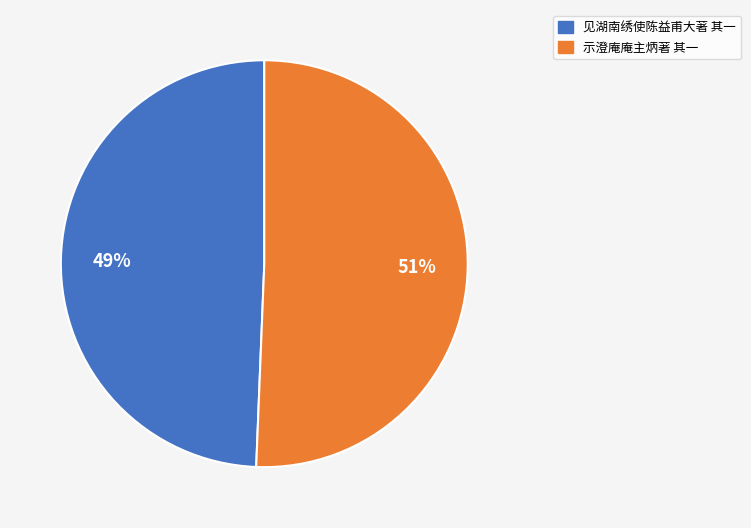

Rank the categories by value from highest to lowest.

示澄庵庵主炳著 其一, 见湖南绣使陈益甫大著 其一